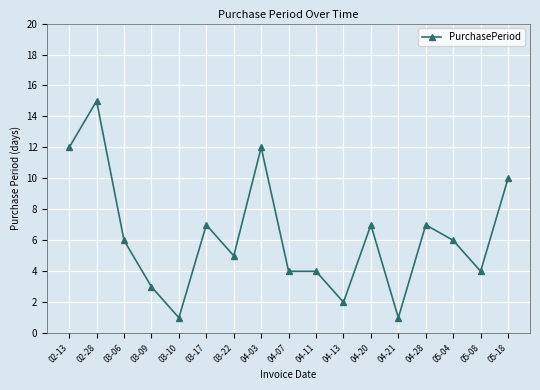

True or false: the data shows 4 at 03-17.

False